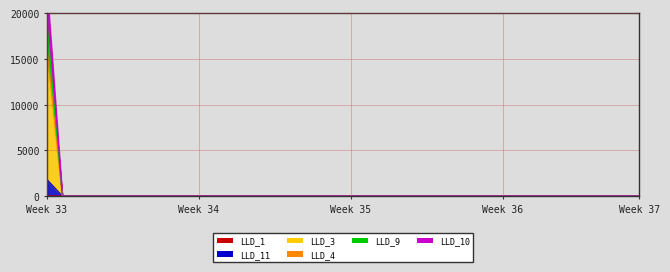

What is the maximum value for LLD_3?

22691.3